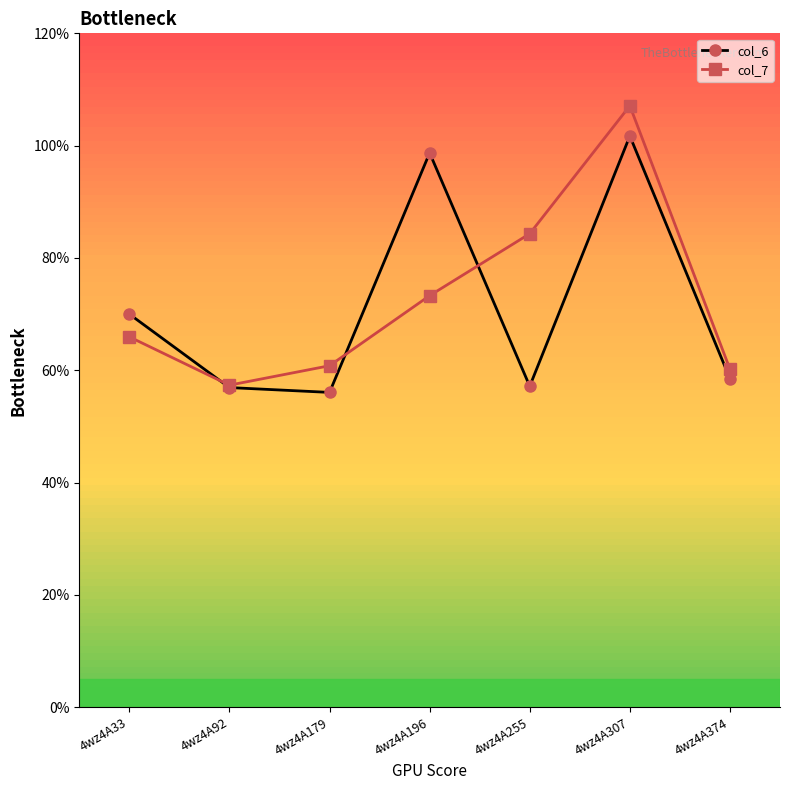

Rank the series at 4wz4A307 from highest to lowest value.

col_7, col_6